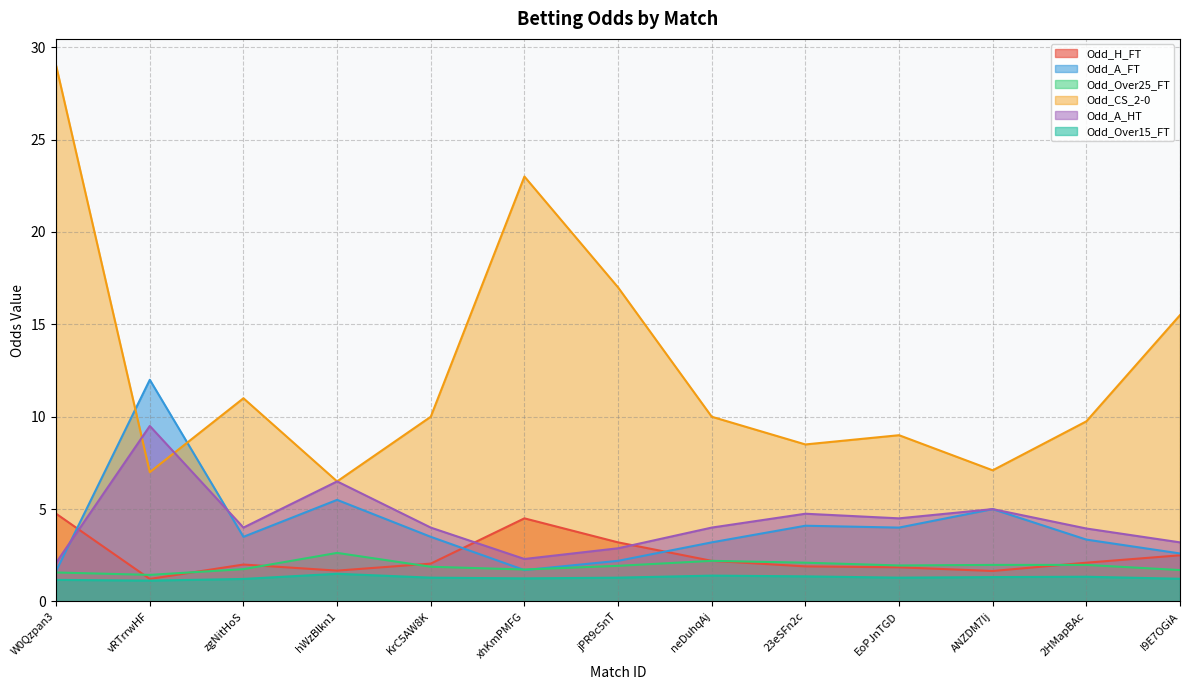

What is the spread (max minus min) of values at 23eSFn2c?

7.1